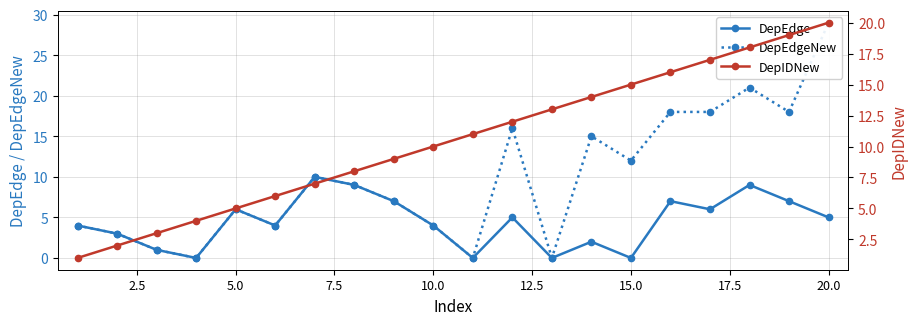

At which category does DepEdge reach its first local peak?

5.0